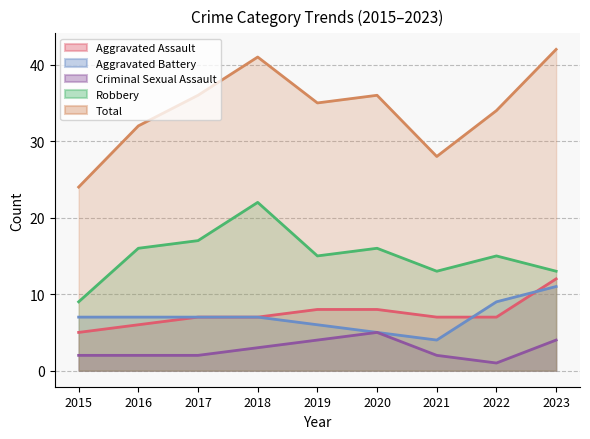

Which category has the lowest value in the Total series?

2015